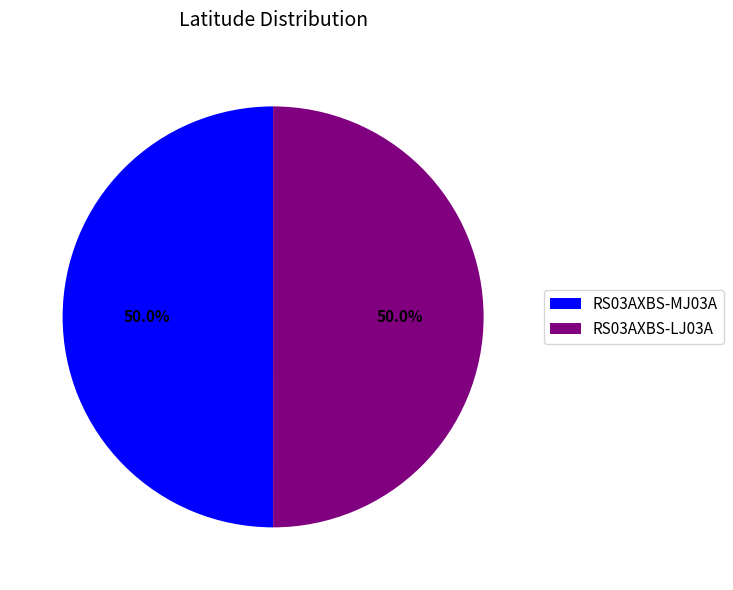

What is the ratio of the value at RS03AXBS-MJ03A to the value at RS03AXBS-LJ03A?

1.0